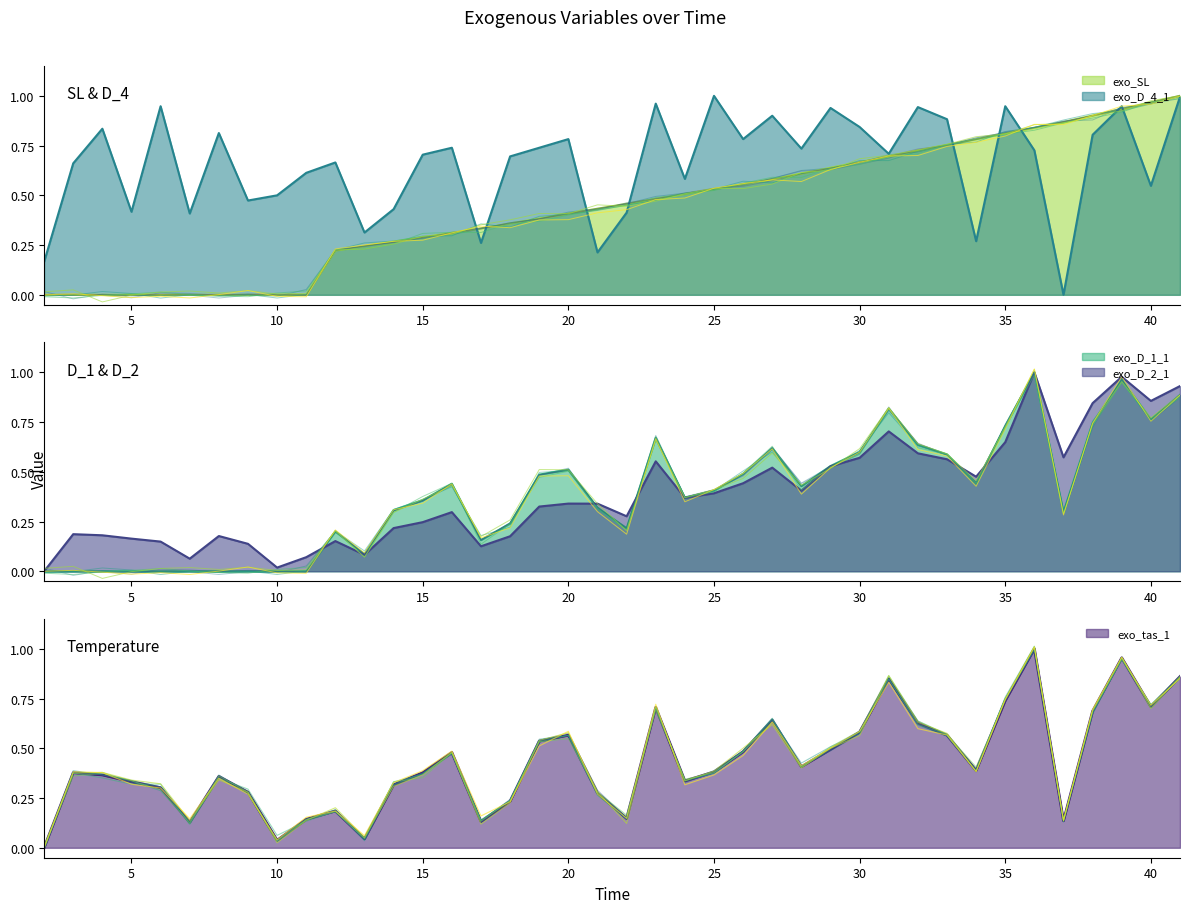

Rank the series at 29 from highest to lowest value.

exo_D_4_1, exo_SL, exo_D_1_1, exo_D_2_1, exo_tas_1